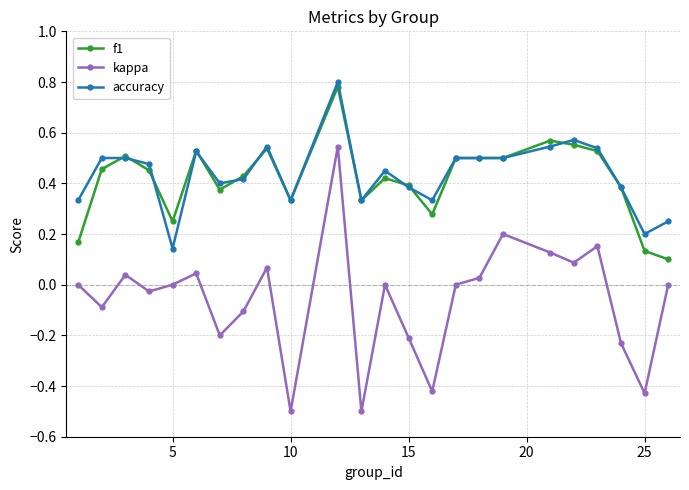

True or false: accuracy and kappa intersect in this chart.

False